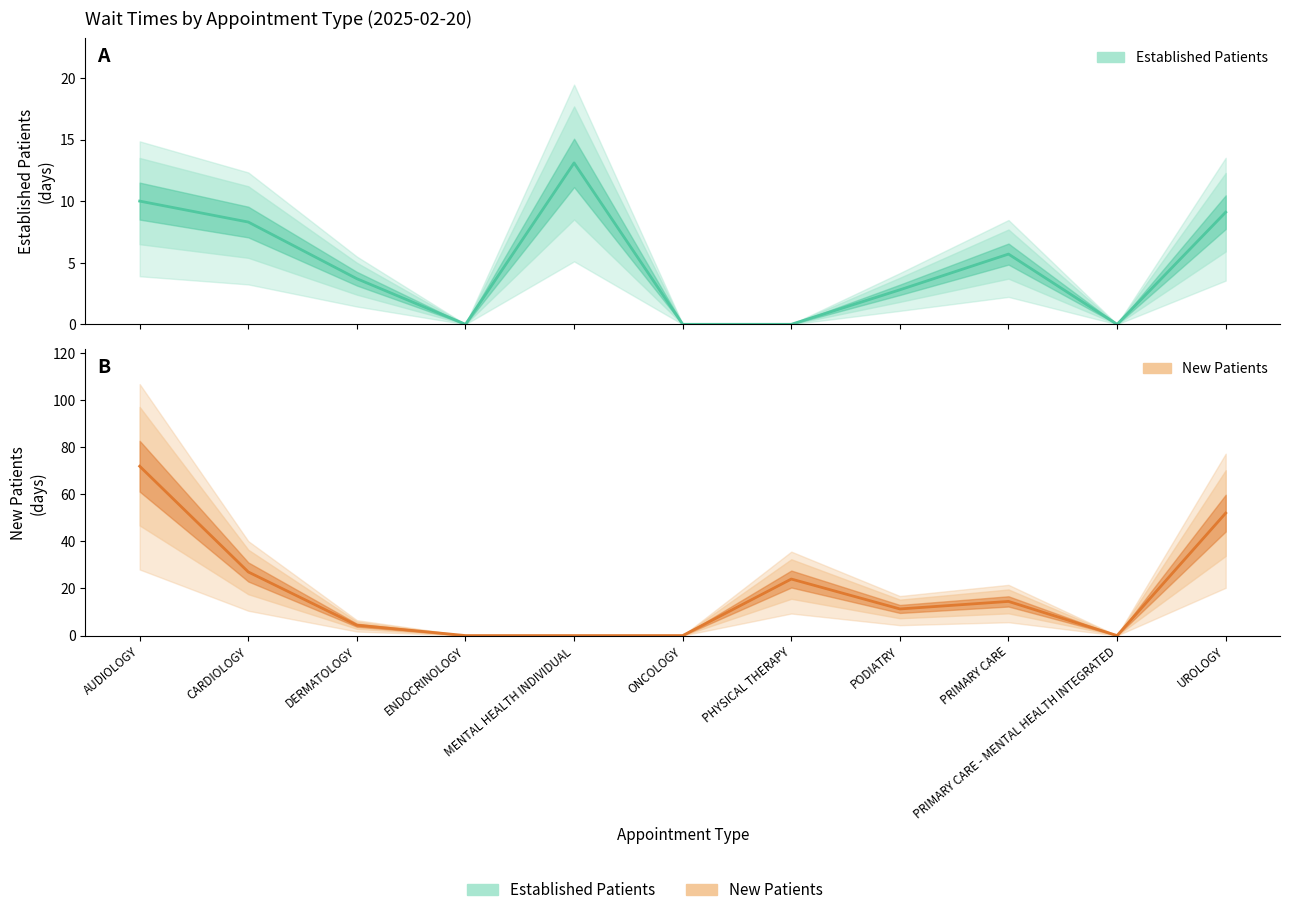

How many data points in Established Patients are above 3?

6